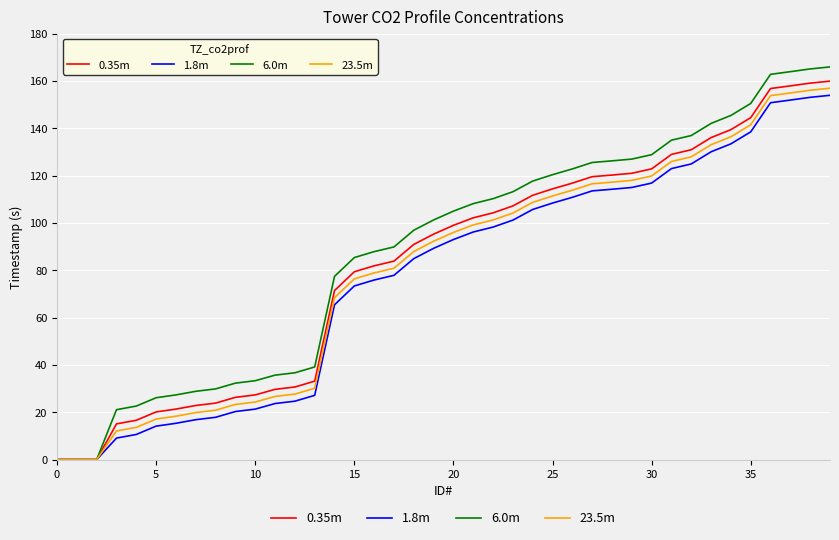

Which series has the widest spread of values?

6.0m